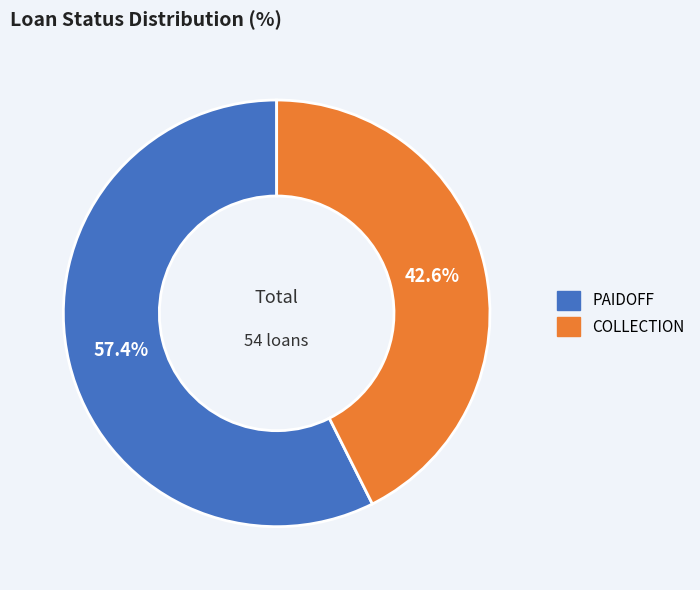

To the nearest percent, what percentage of the pie is PAIDOFF?

57%